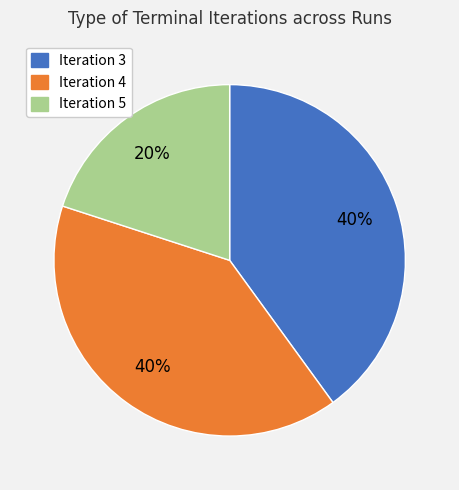

How many slices are in this pie chart?

3